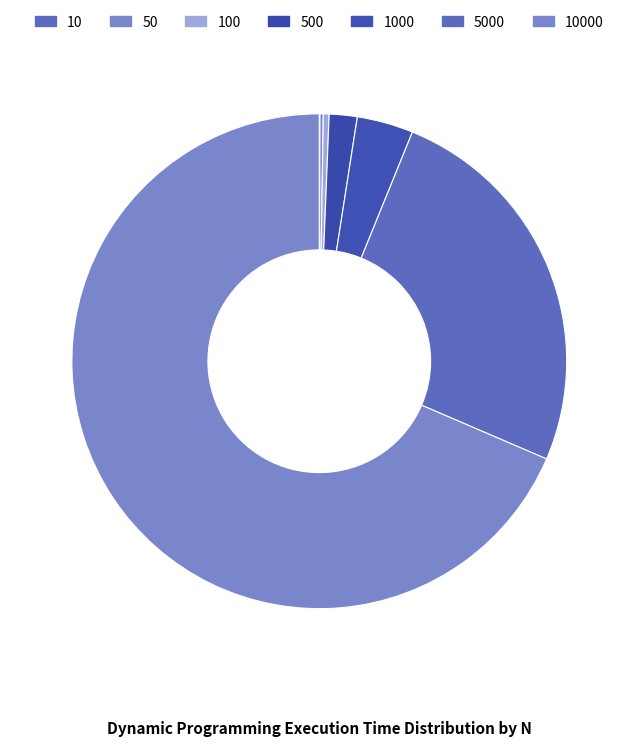

Count the number of slices in the pie.

7